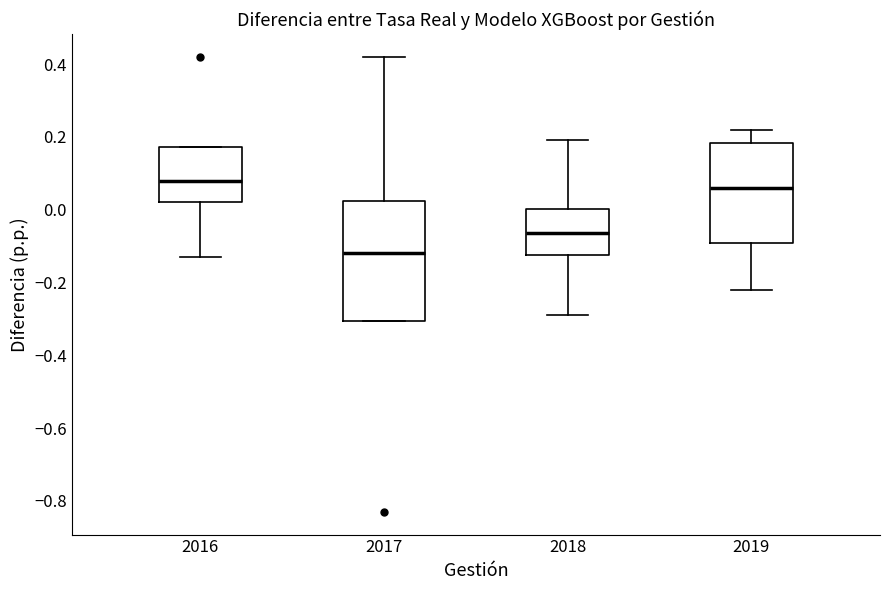

Reading left to right, transcribe this box plot: for each box, give where its median line is, the range the box spans, and where its two whiskers end, as read against the y-axis. The values are not printed on the chart, so give them approximately, as read against the axis.

2016: median 0.08, box 0.02 to 0.18, whiskers -0.12 to 0.18
2017: median -0.12, box -0.30 to 0.02, whiskers -0.30 to 0.42
2018: median -0.06, box -0.12 to 0.00, whiskers -0.28 to 0.20
2019: median 0.06, box -0.10 to 0.18, whiskers -0.22 to 0.22